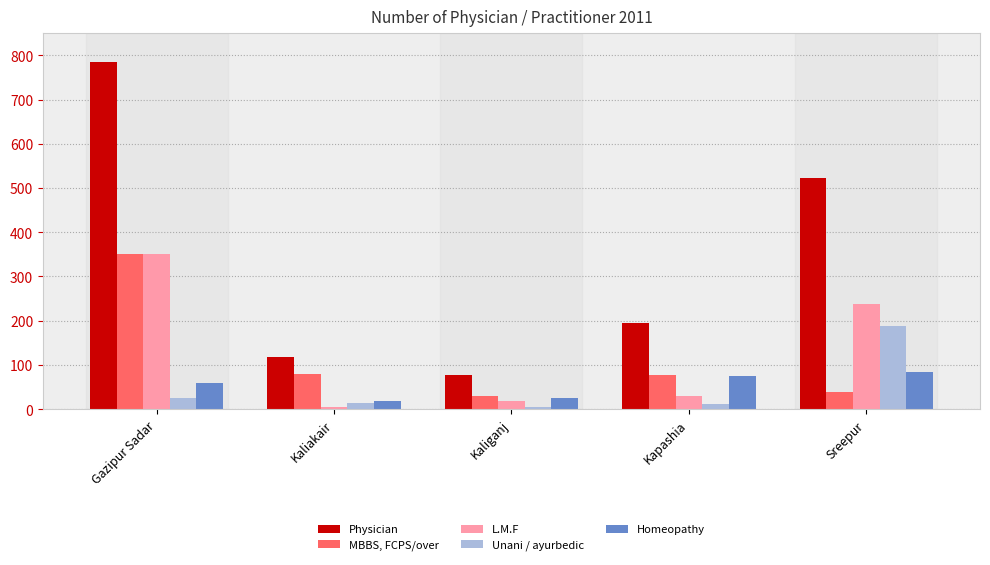

What is the sum of the Homeopathy values at Kaliakair and Gazipur Sadar?

78